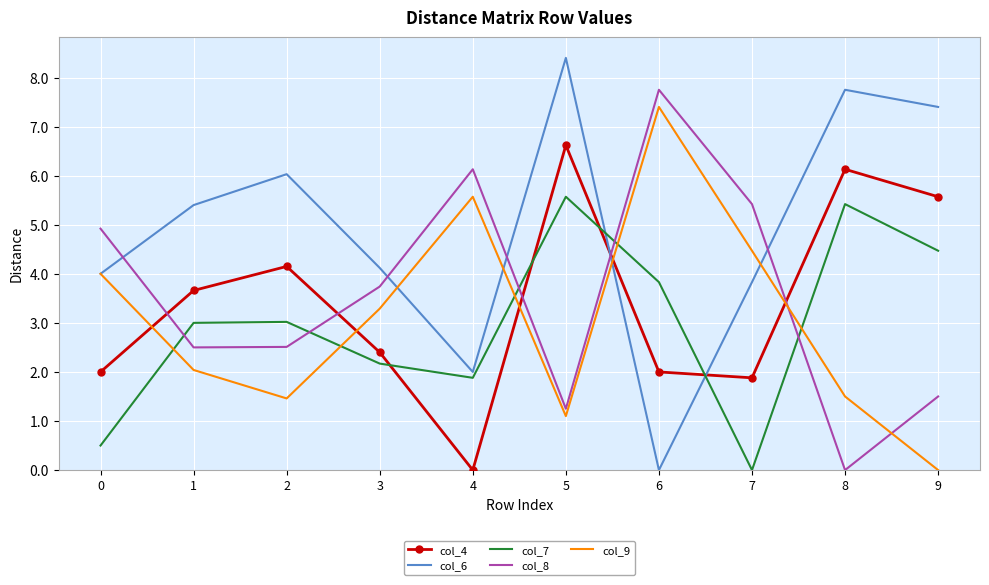

True or false: col_7 has a value of 0.8 at 0.

False